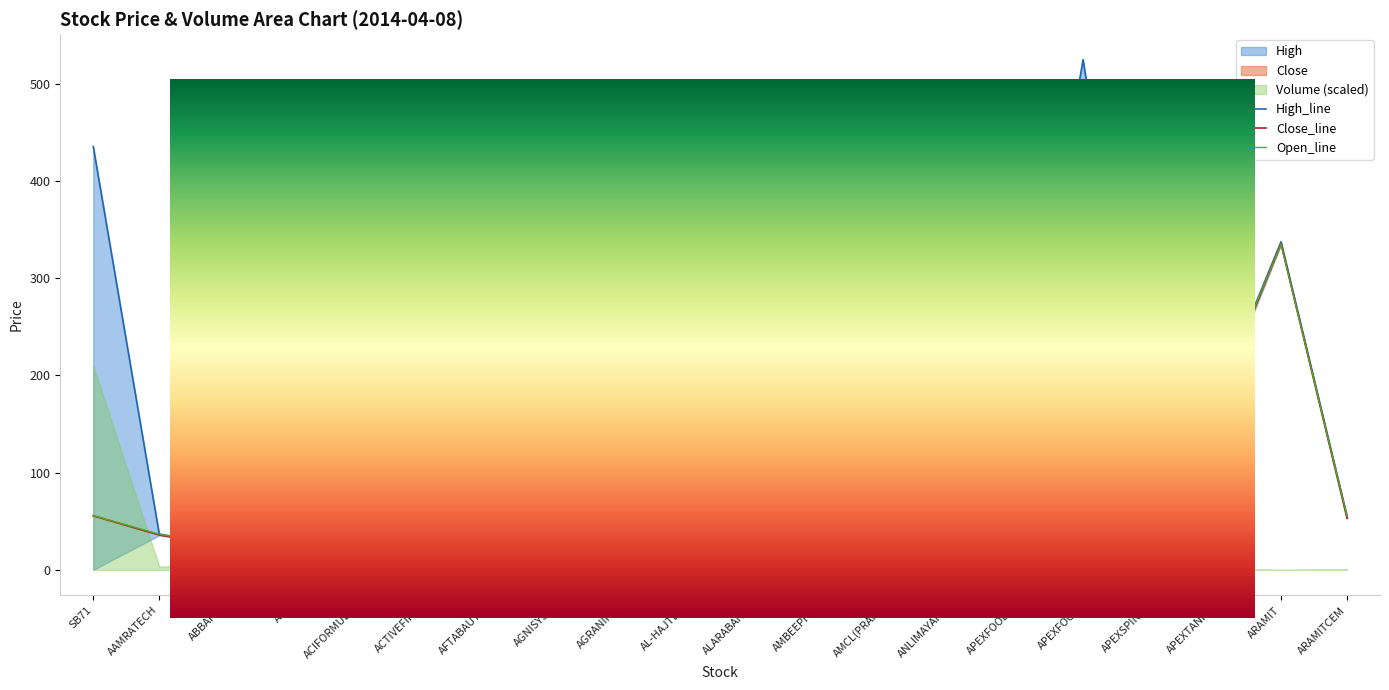

True or false: High has a value of 70.5 at ACI.

False